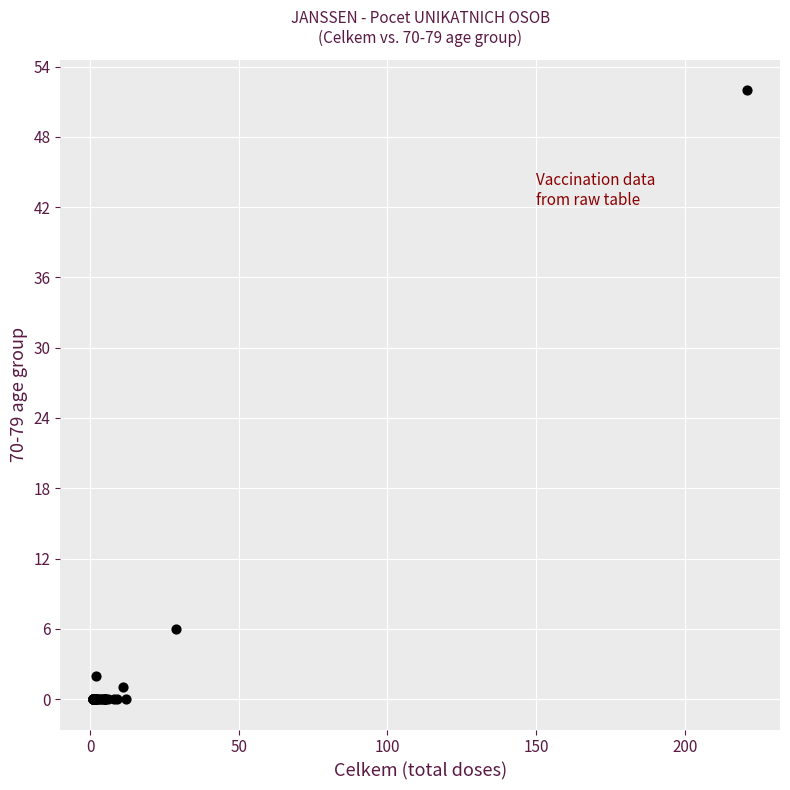

What Y value in the scatter plot is closest to 26?

6